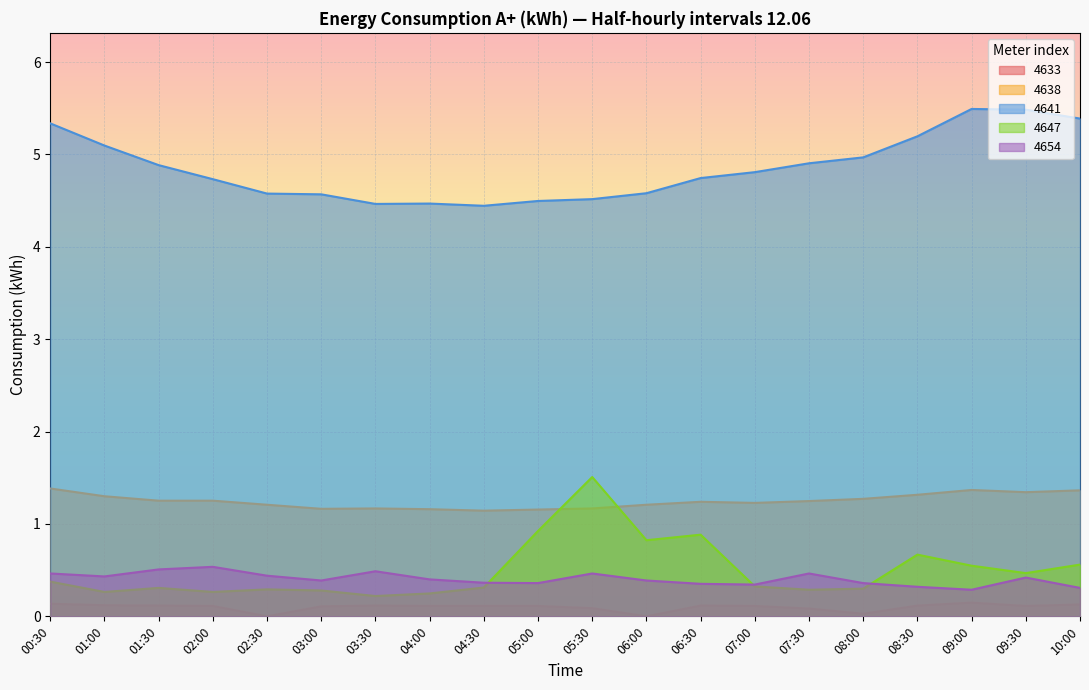

What are all the series names shown in the legend?

4633, 4638, 4641, 4647, 4654